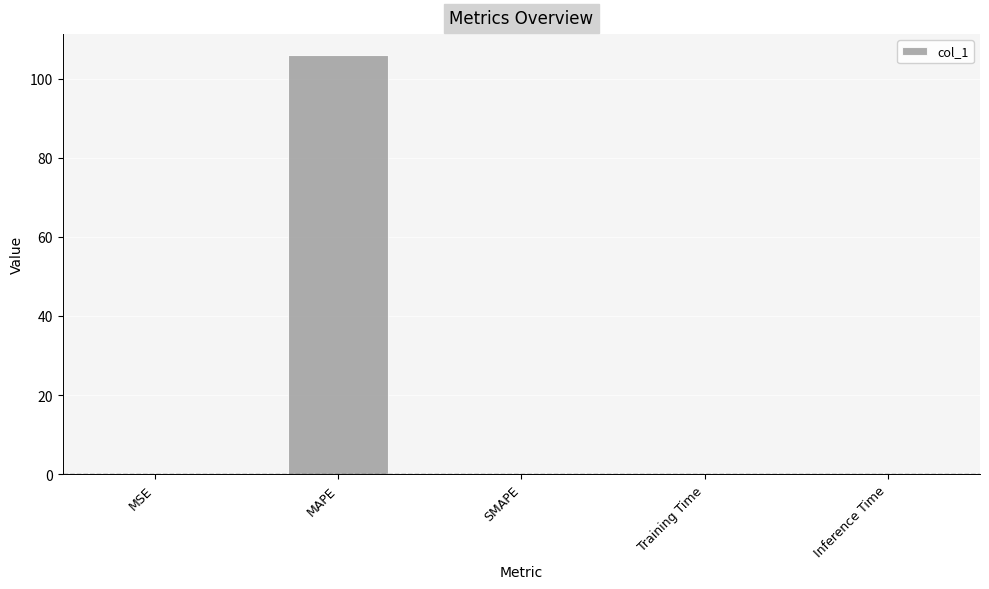

Is it true that the value at MAPE is 105.9?

True